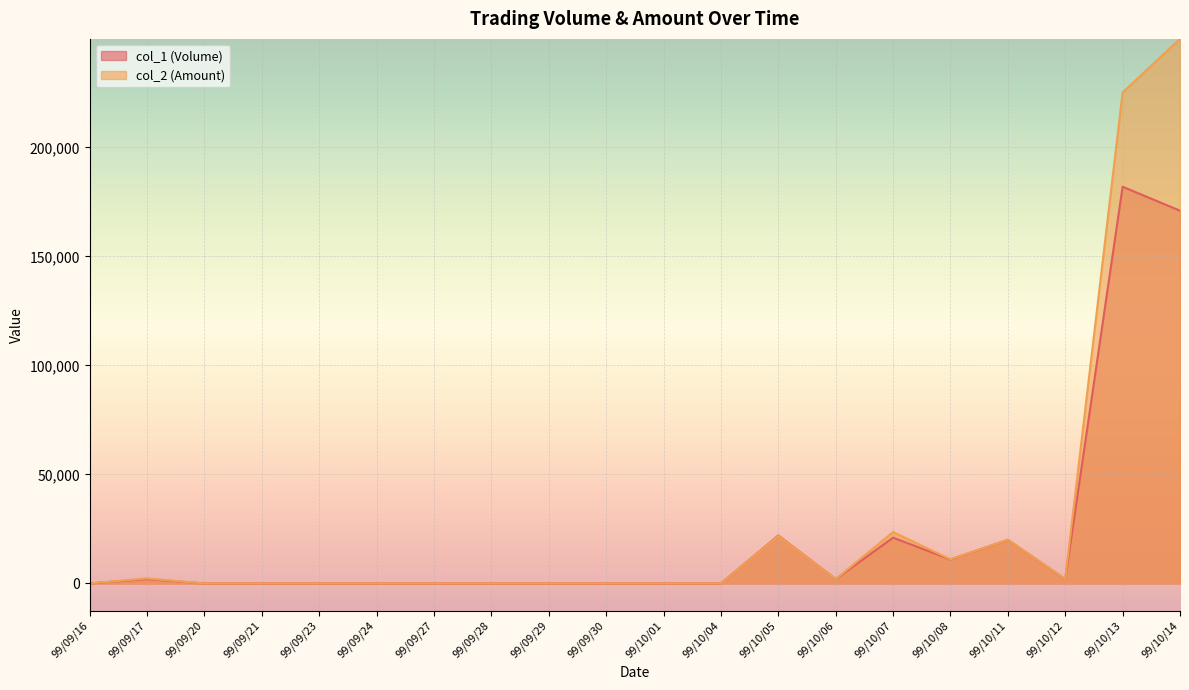

What is the greatest value displayed?

249820